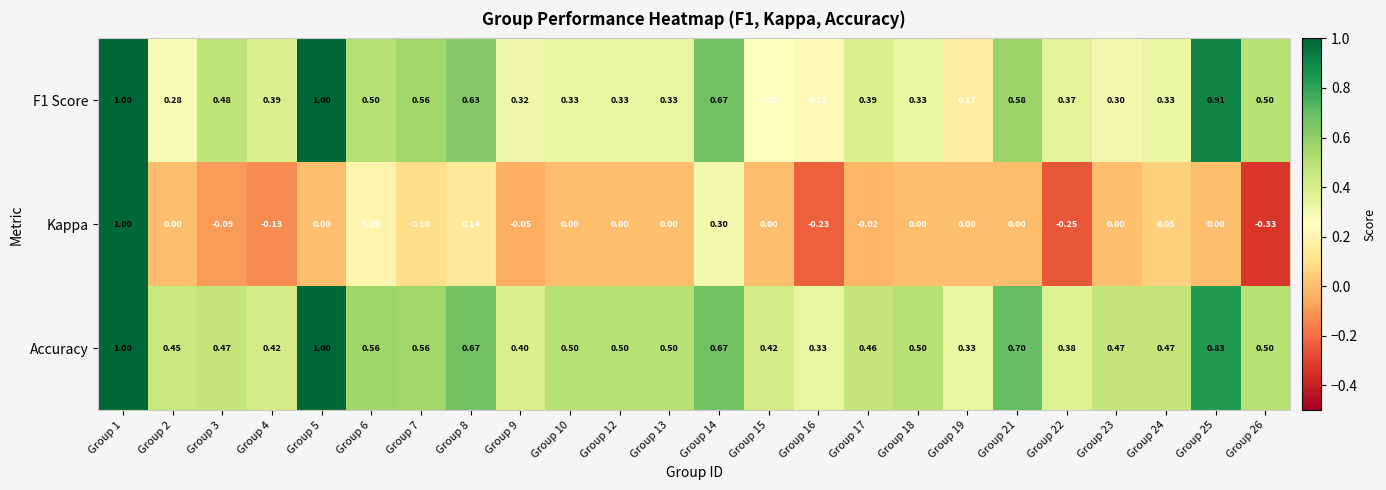

Which series has the widest spread of values?

Kappa